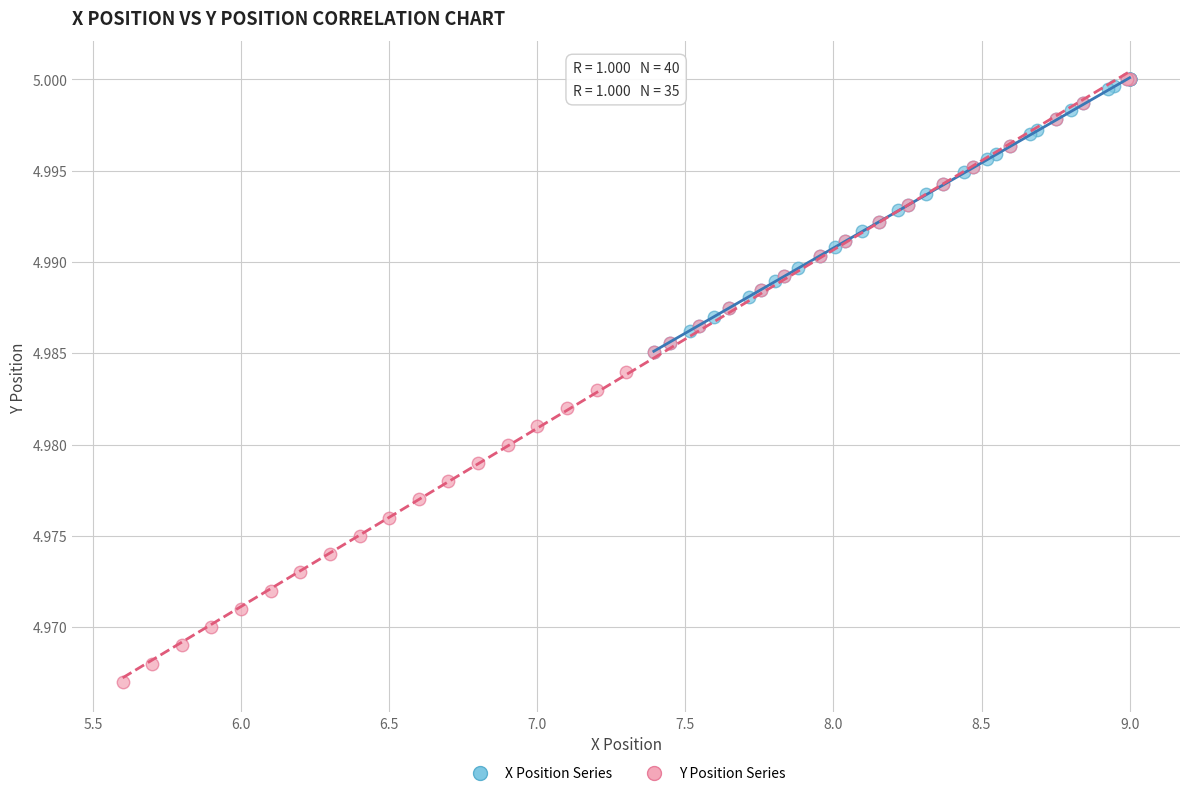

Which series has the widest spread of Y values?

Y Position Series